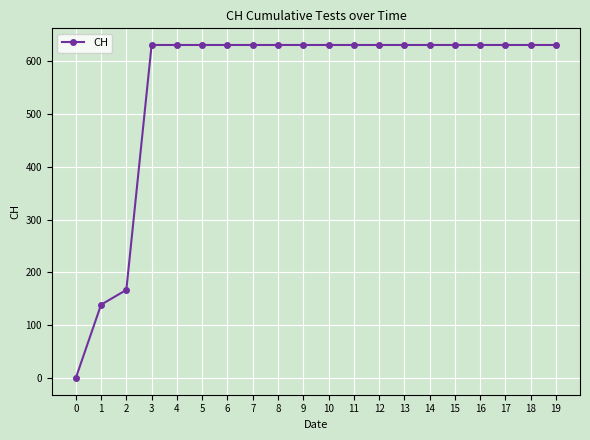

How many categories are shown in the chart?

20